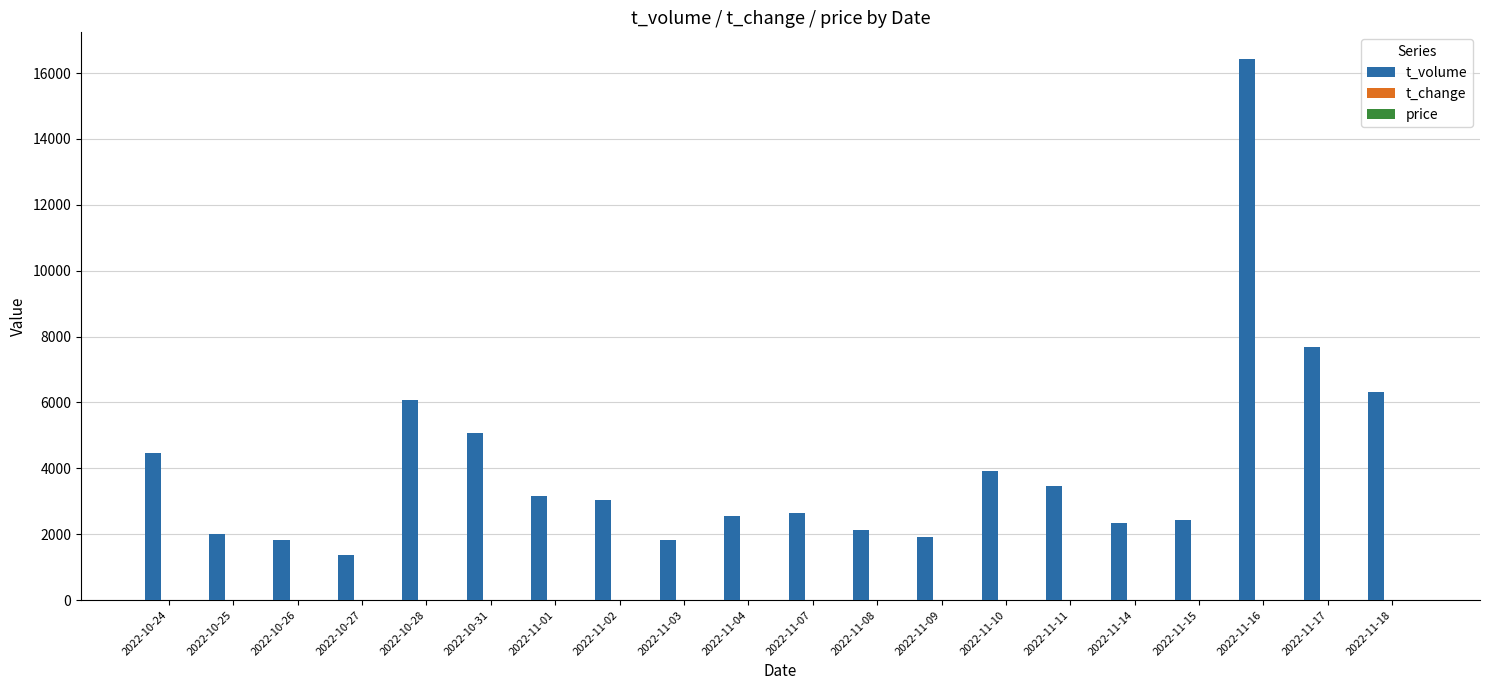

Which series has the widest spread of values?

t_volume